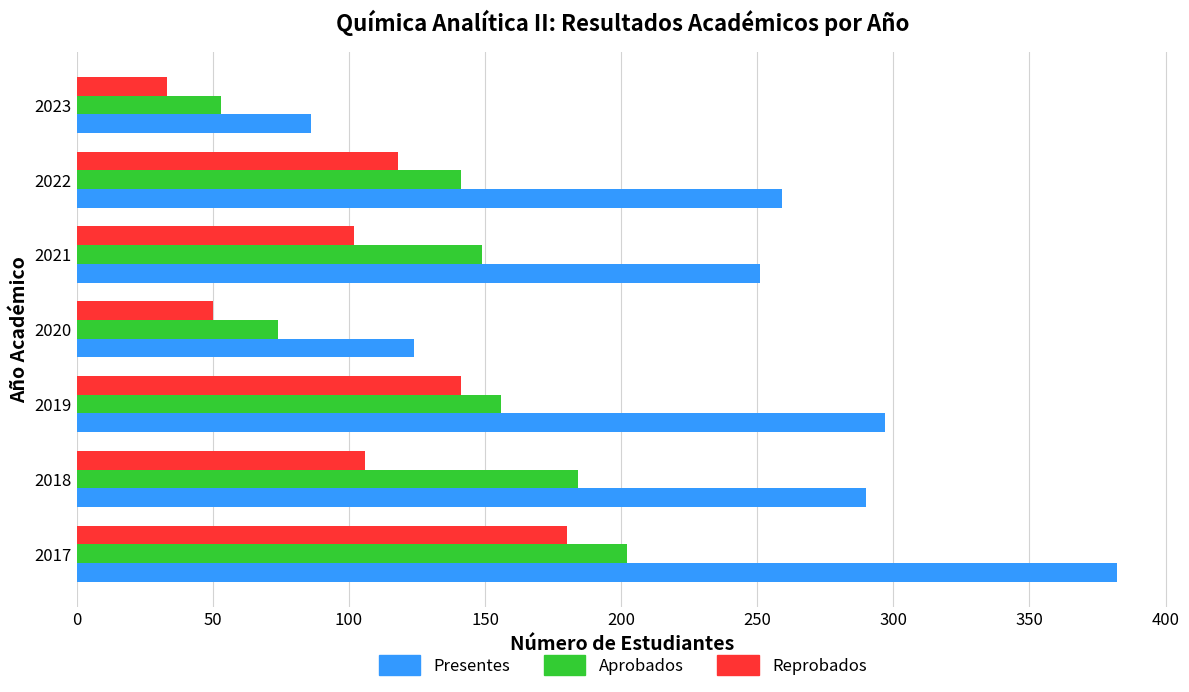

What is the spread (max minus min) of values at 2017?

202